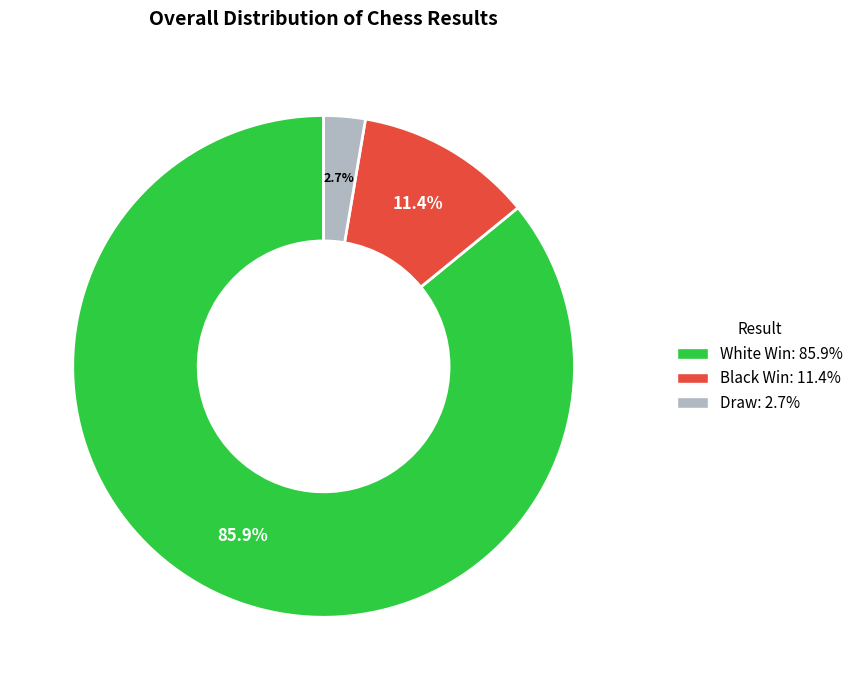

Do Draw and Black Win together represent more than half of the pie?

No